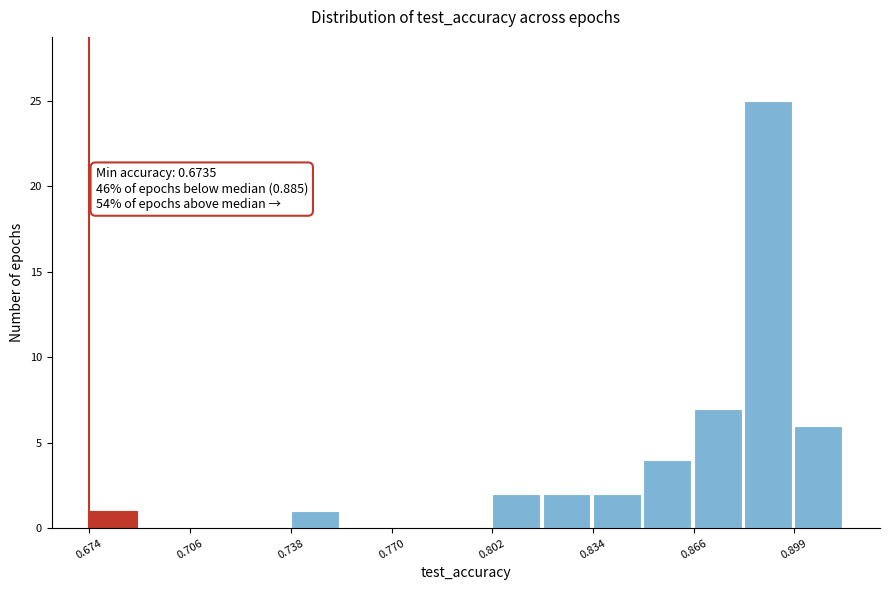

Read against the x-axis, roughly where is the centre of the tallest bar?

0.890